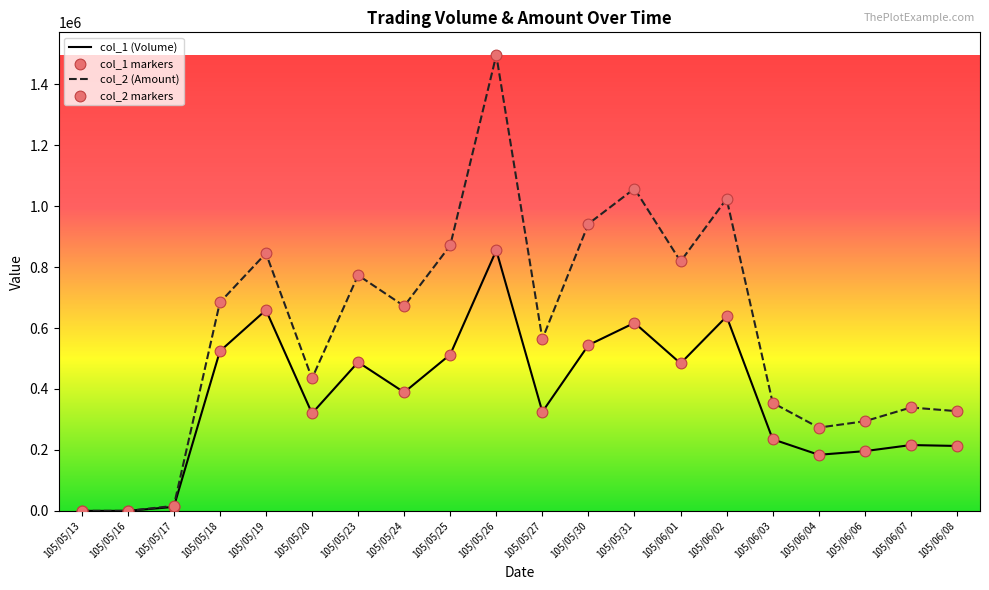

Which series has the largest total across all categories?

col_2 (Amount)